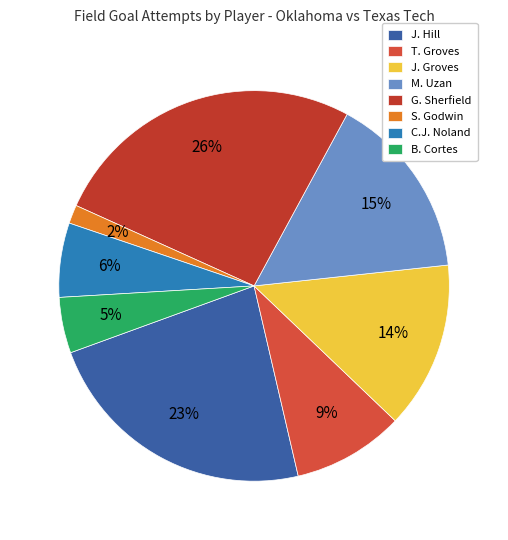

Rank the categories by value from highest to lowest.

G. Sherfield, J. Hill, M. Uzan, J. Groves, T. Groves, C.J. Noland, B. Cortes, S. Godwin